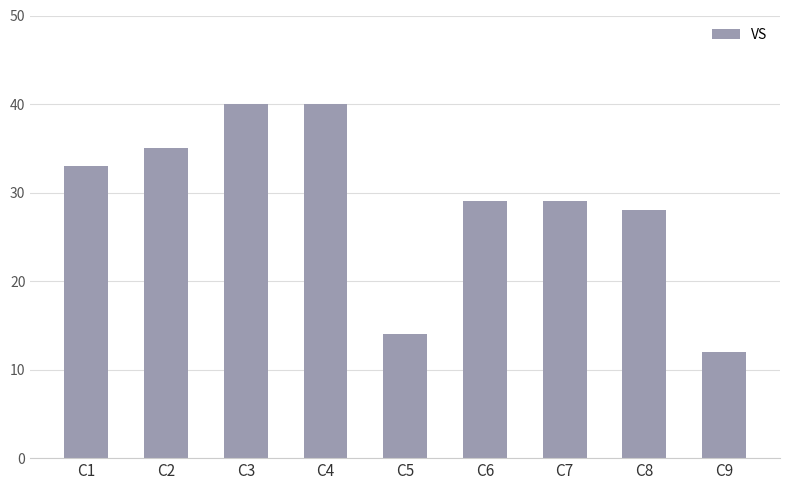

Reading left to right, transcribe all the data shown in this chart.

C1=33	C2=35	C3=40	C4=40	C5=14	C6=29	C7=29	C8=28	C9=12